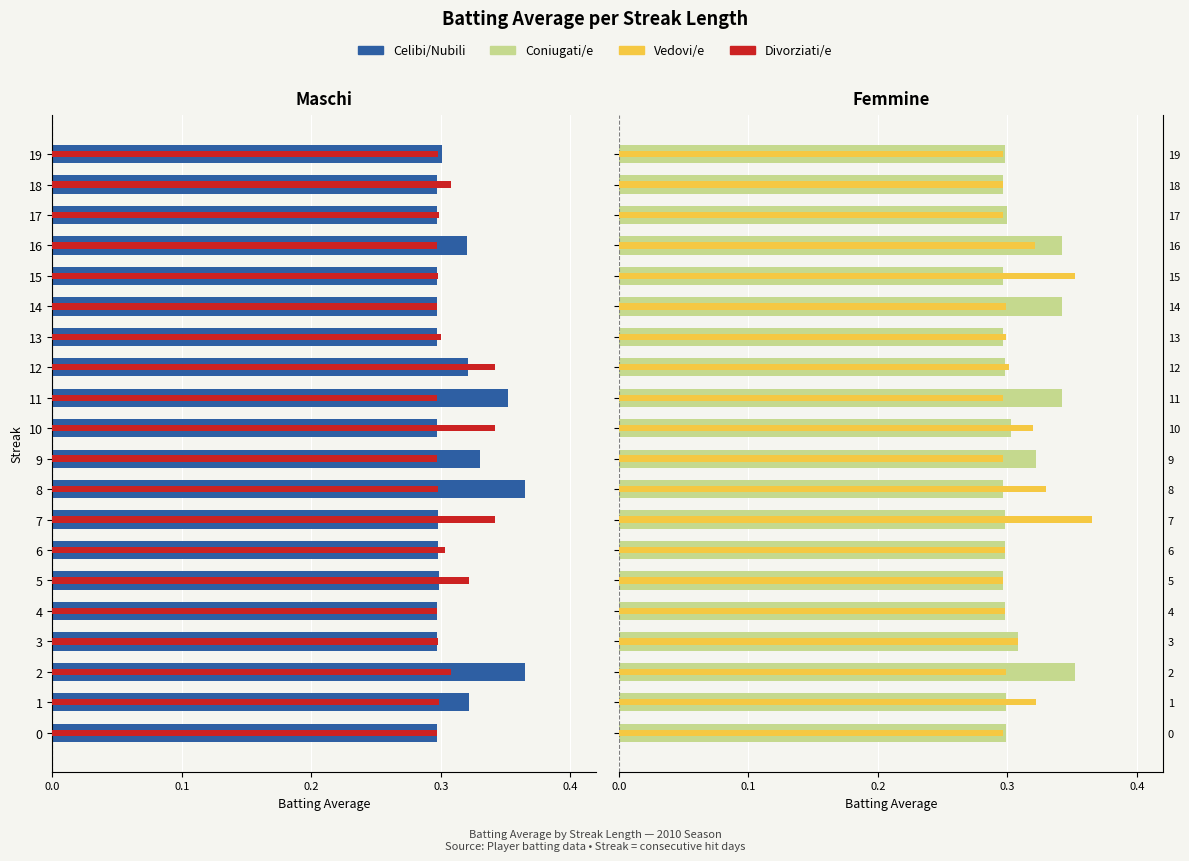

What is the difference between the maximum and minimum values in the Coniugati/e series?

0.1